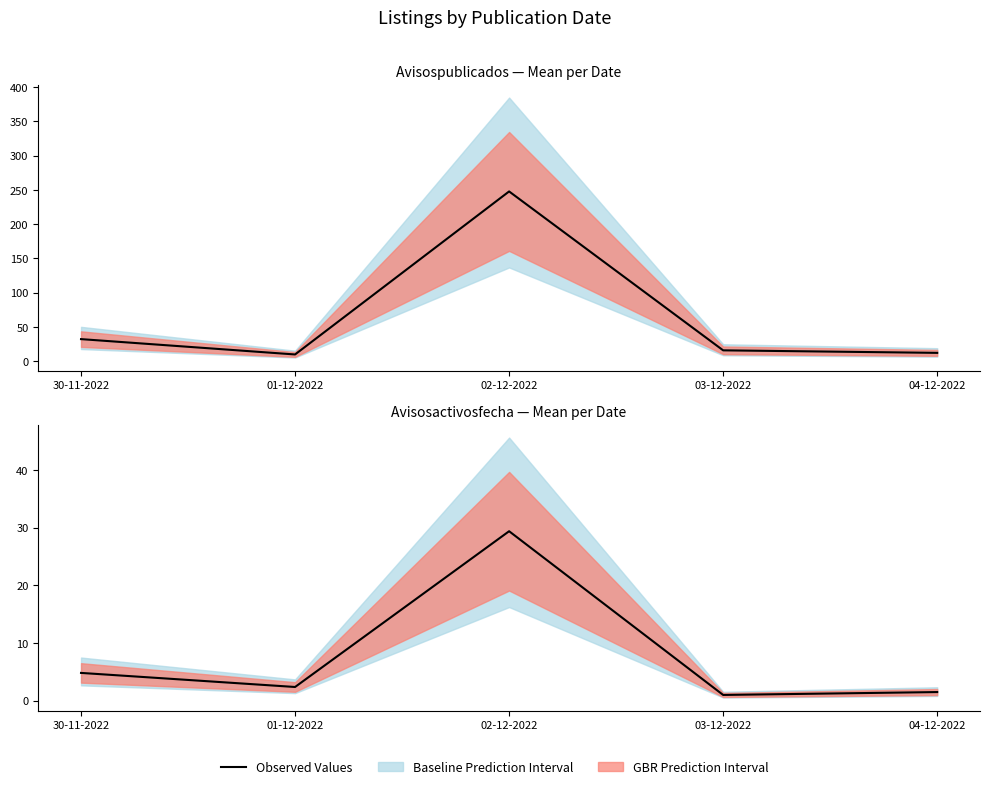

Rank the categories by value from lowest to highest.

03-12-2022, 04-12-2022, 01-12-2022, 30-11-2022, 02-12-2022